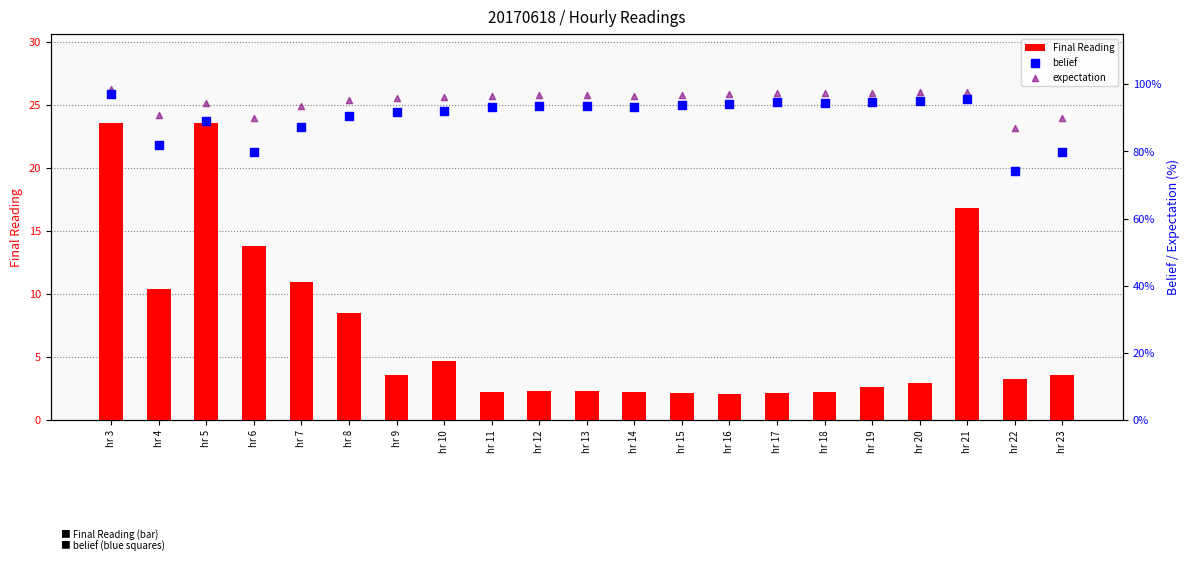

At which category is the sum across all series the highest?

hr 3